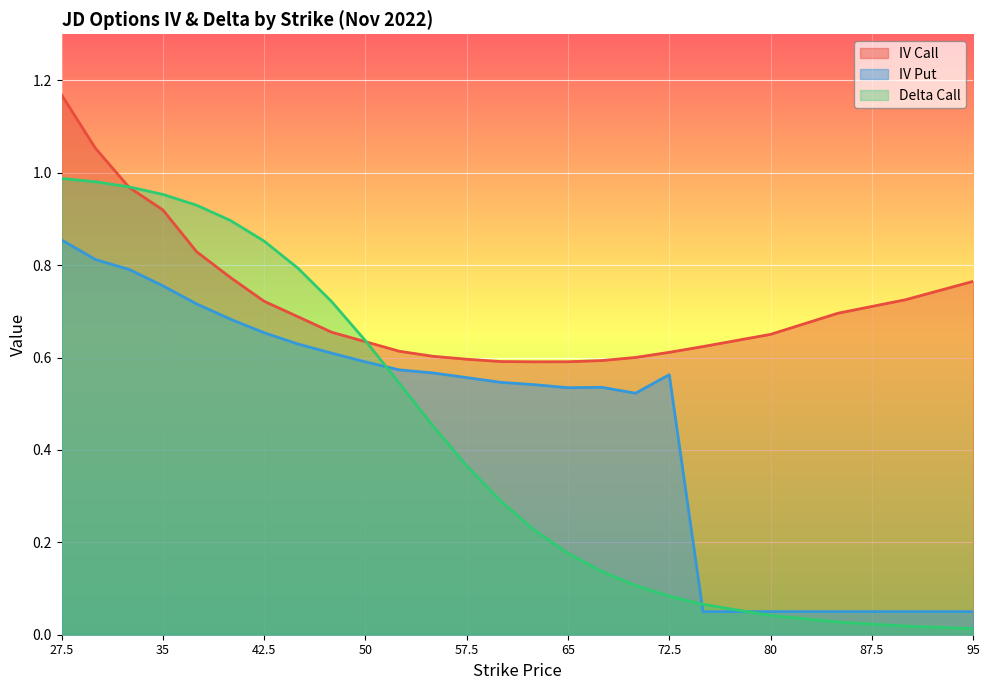

What are all the series names shown in the legend?

IV Call, IV Put, Delta Call